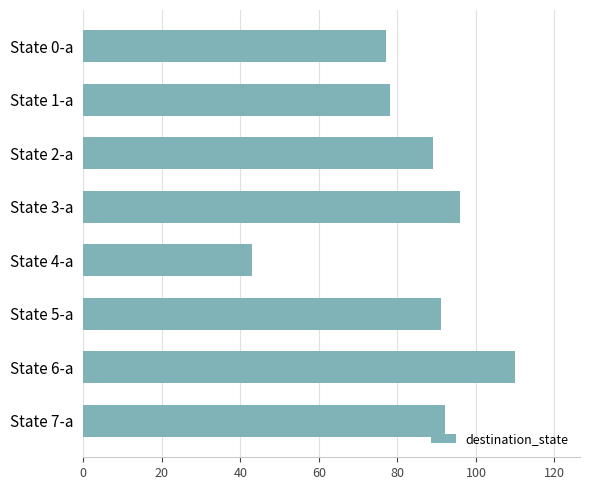

Reading bottom to top, what are all the values shown in this chart?

State 7-a=92	State 6-a=110	State 5-a=91	State 4-a=43	State 3-a=96	State 2-a=89	State 1-a=78	State 0-a=77